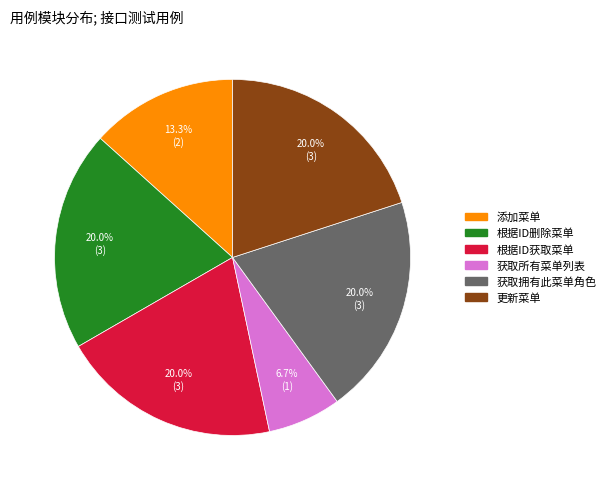

Is 获取所有菜单列表 the majority of the pie?

No